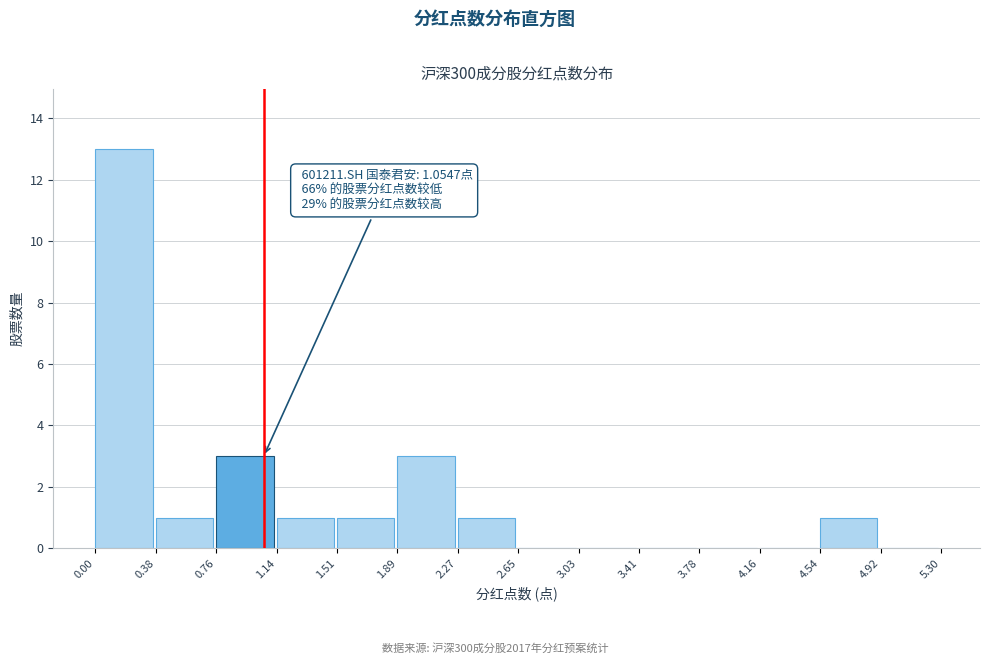

Over which range of the x-axis is the bar tallest?

0.00 to 0.38